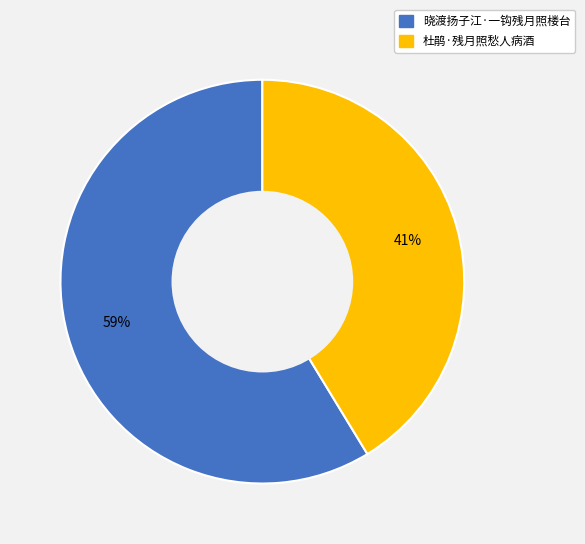

Is the sum of 杜鹃·残月照愁人病酒 and 晓渡扬子江·一钩残月照楼台 greater than half?

Yes